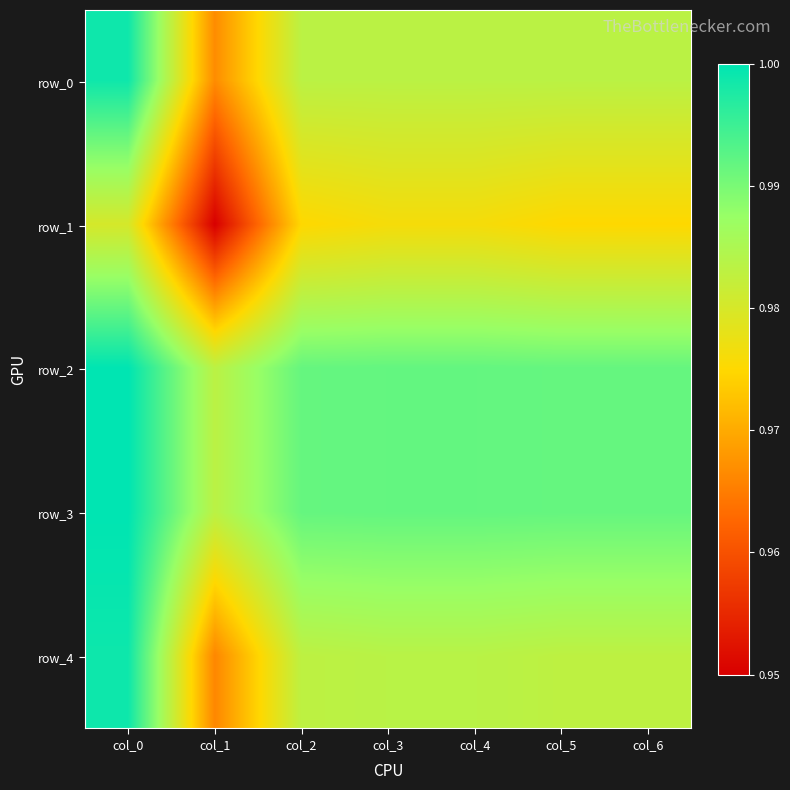

The row_4 series shows 1.0 at col_6. True or false?

True